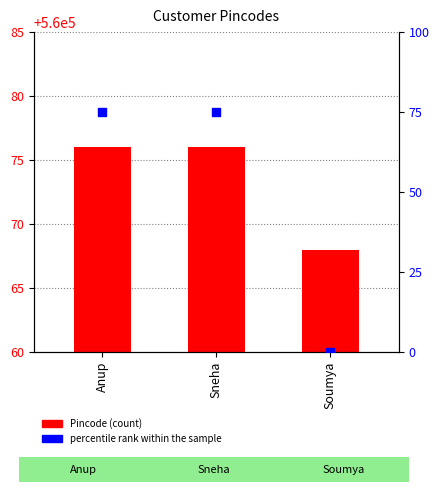

Which series reaches the maximum Y coordinate?

percentile rank within the sample